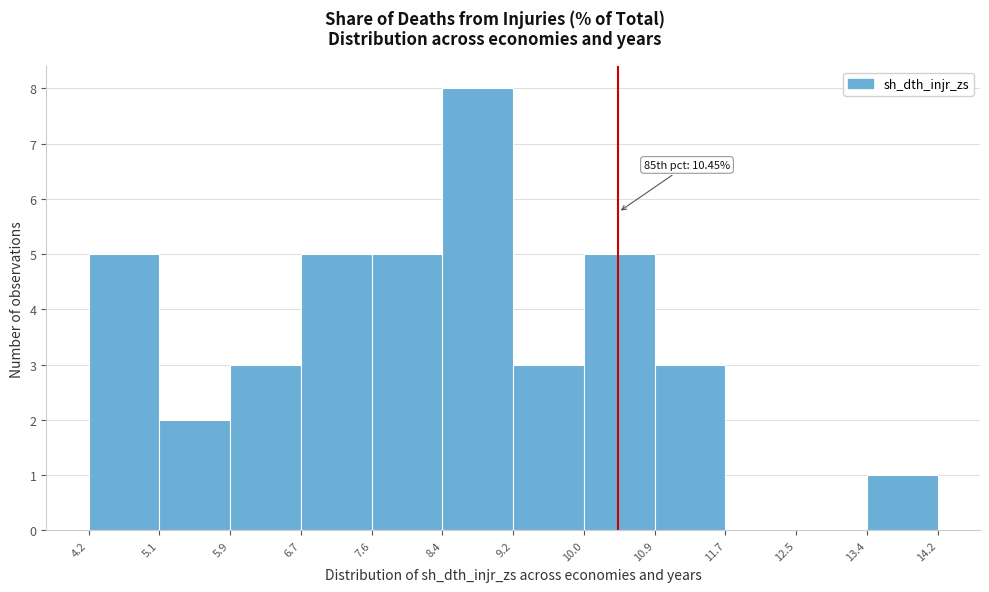

Over which range of the x-axis is the bar tallest?

8.4 to 9.2